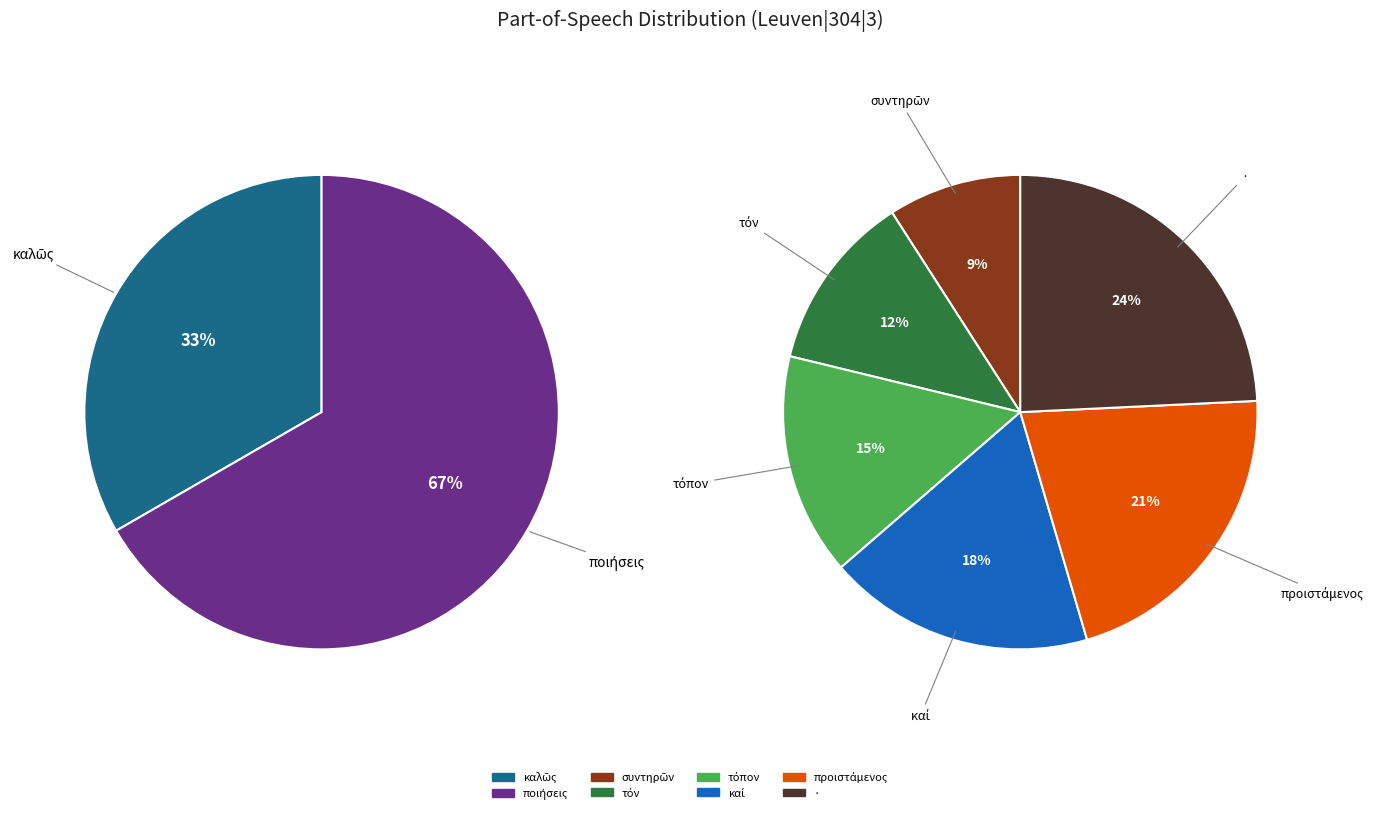

Between καλῶς and τόν, which is larger?

τόν